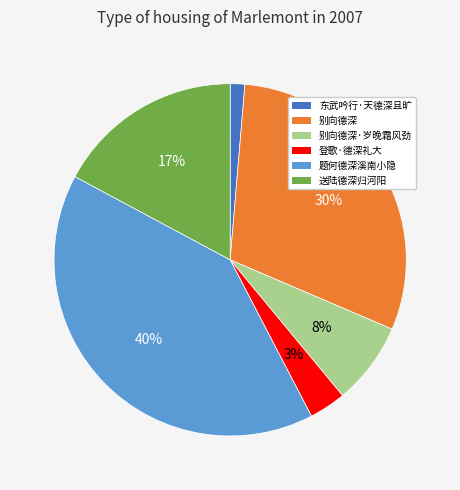

To the nearest percent, what is the difference between the largest and smallest slice percentages?

39%